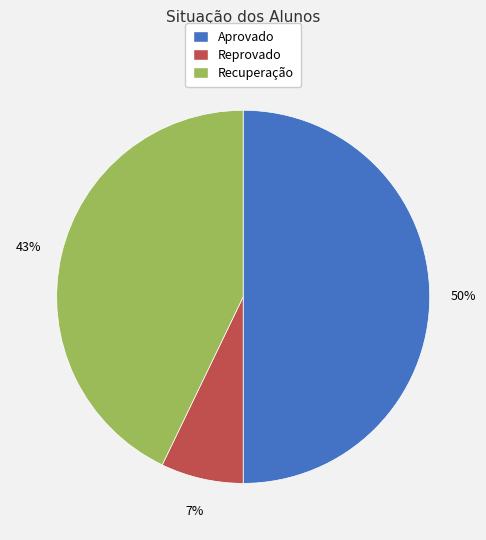

To the nearest percent, what is the difference between the Aprovado and Recuperação slice percentages?

7%